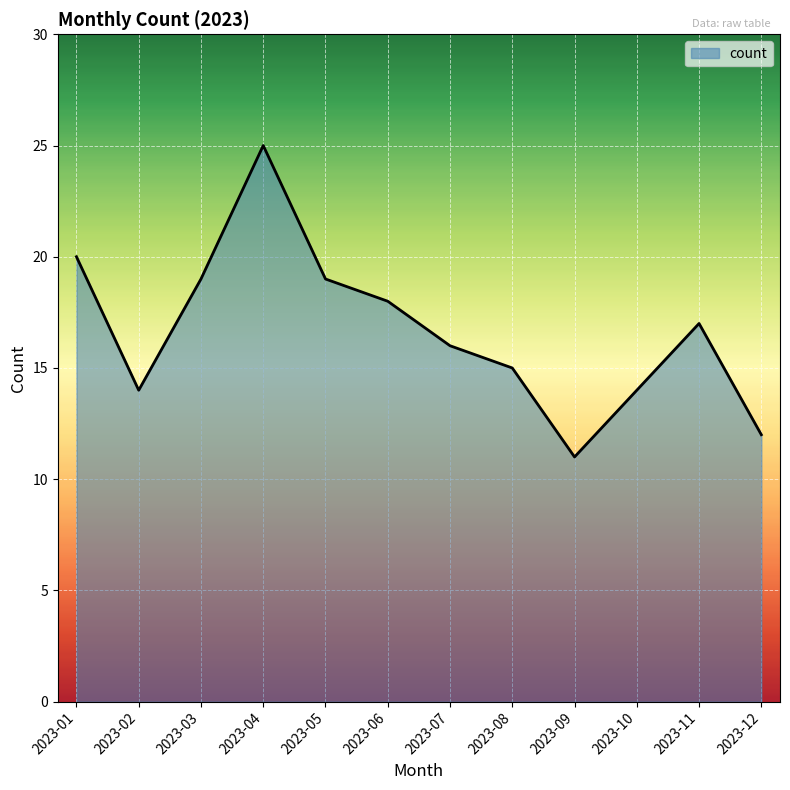

True or false: the data shows 25 at 2023-04.

True